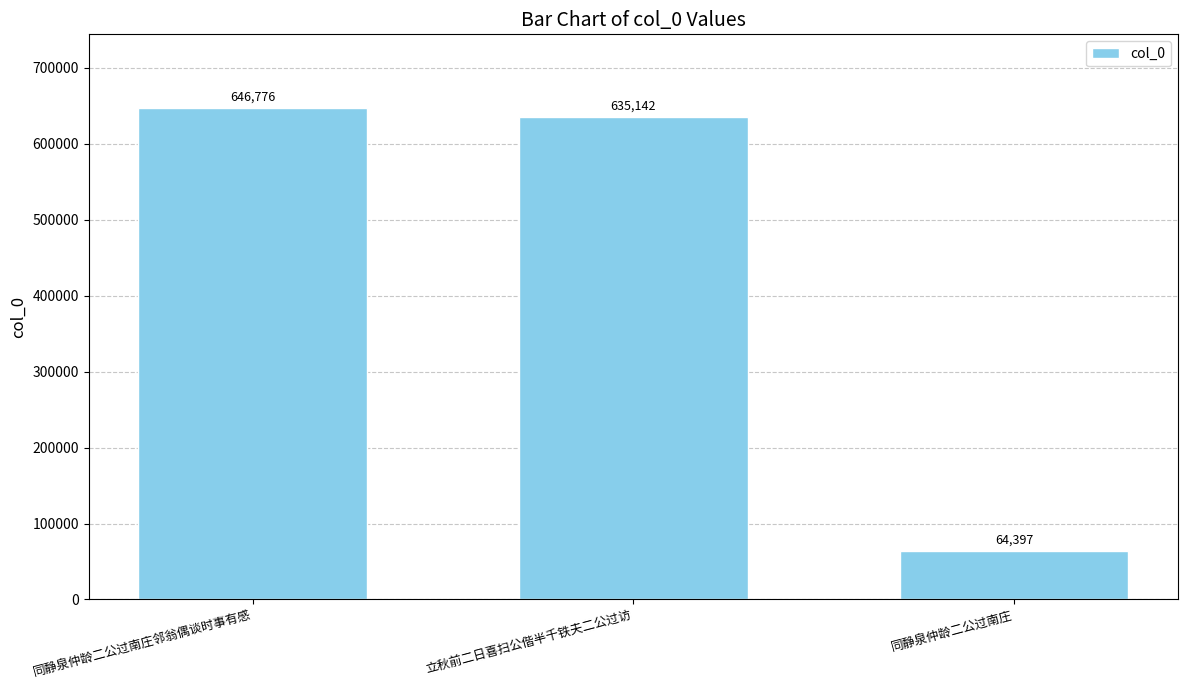

What is the label of the 1st bar from the left?

同静泉仲龄二公过南庄邻翁偶谈时事有感